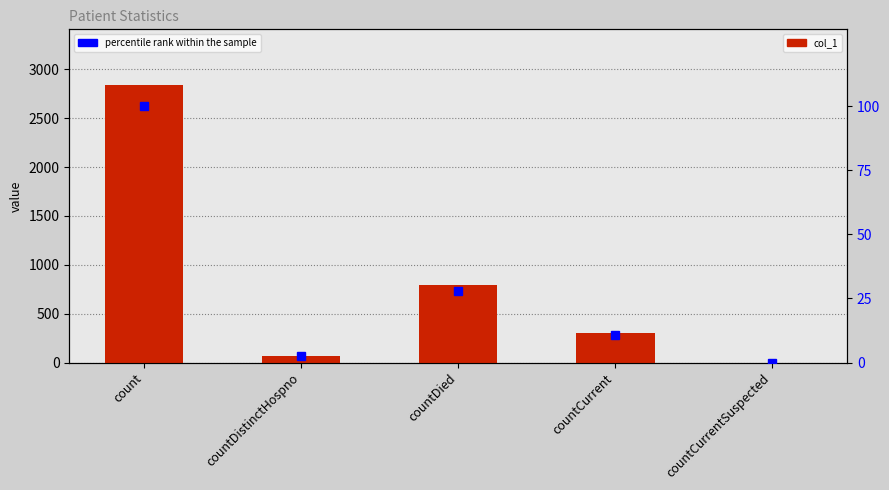

Rank the series at countCurrent from lowest to highest value.

percentile rank within the sample, col_1